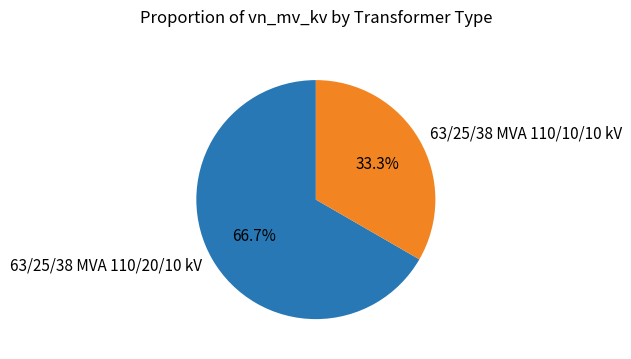

To the nearest percent, what percentage of the pie is 63/25/38 MVA 110/10/10 kV?

33%